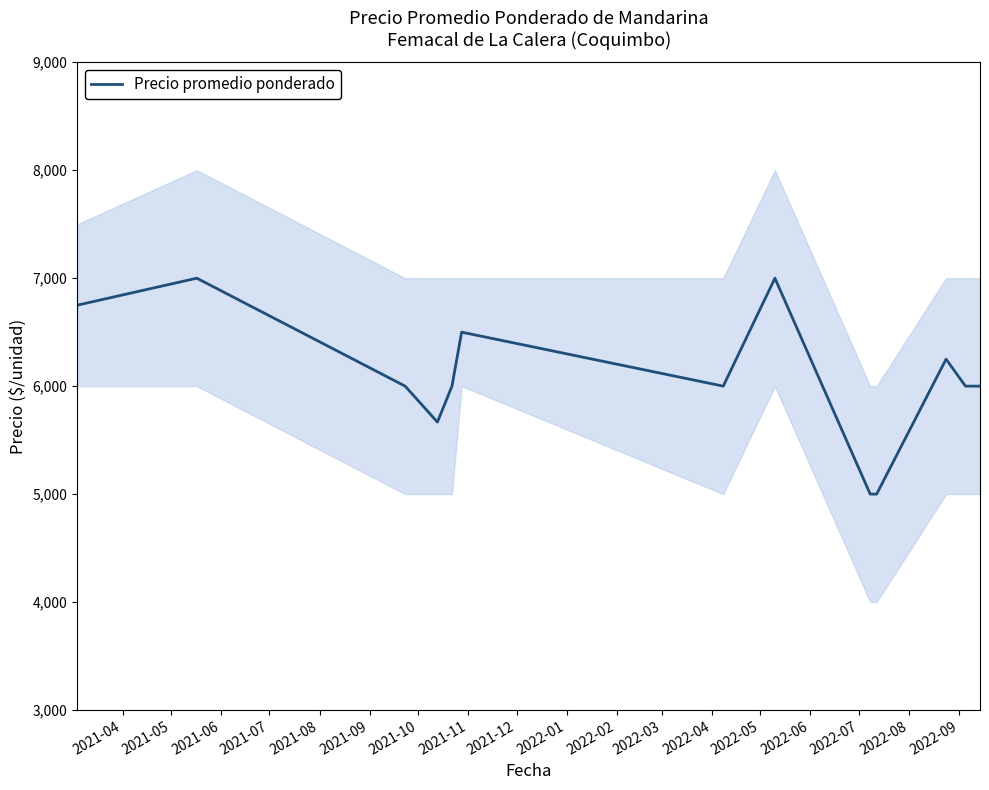

Is it true that the value at 2022-01 is 8296?

False